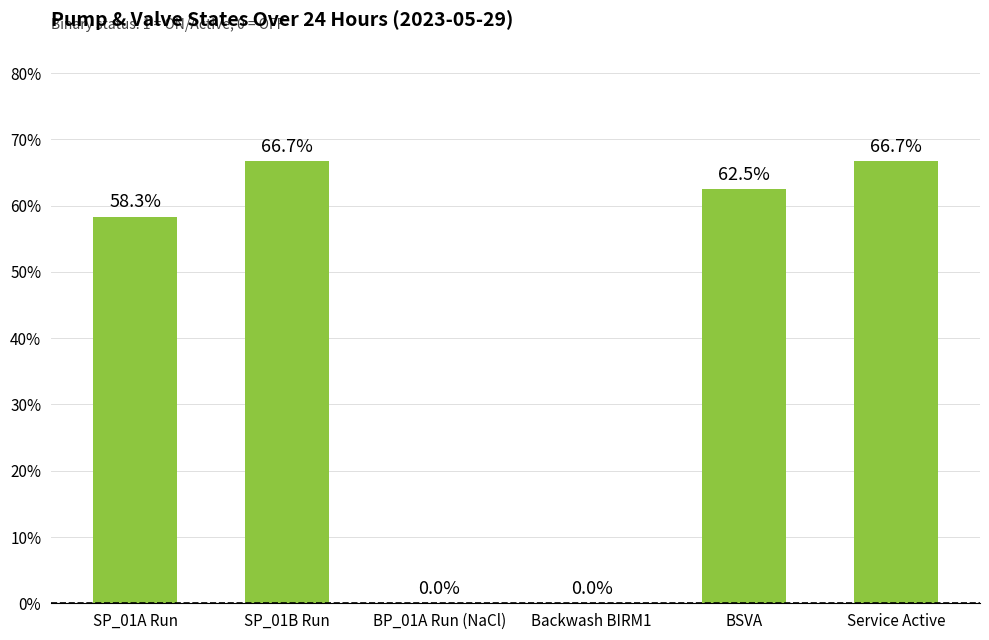

Are the bars horizontal?

No